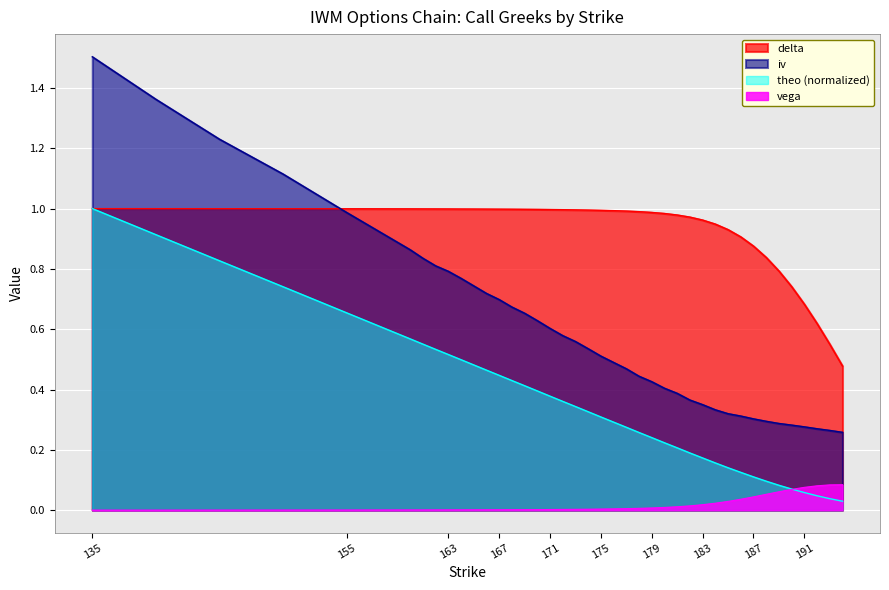

What is the sum of all theo values?

14.0